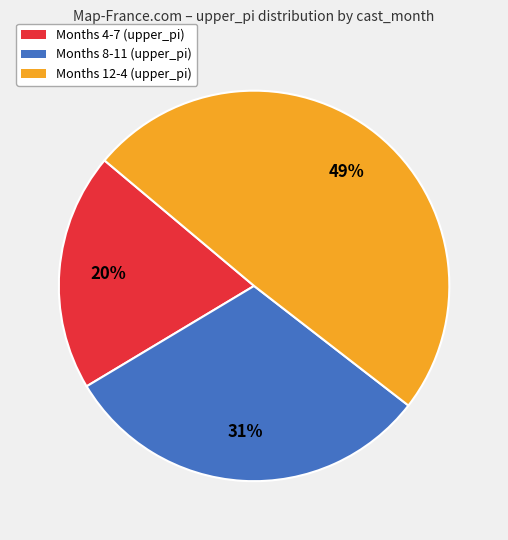

Is there a majority slice in this chart?

No